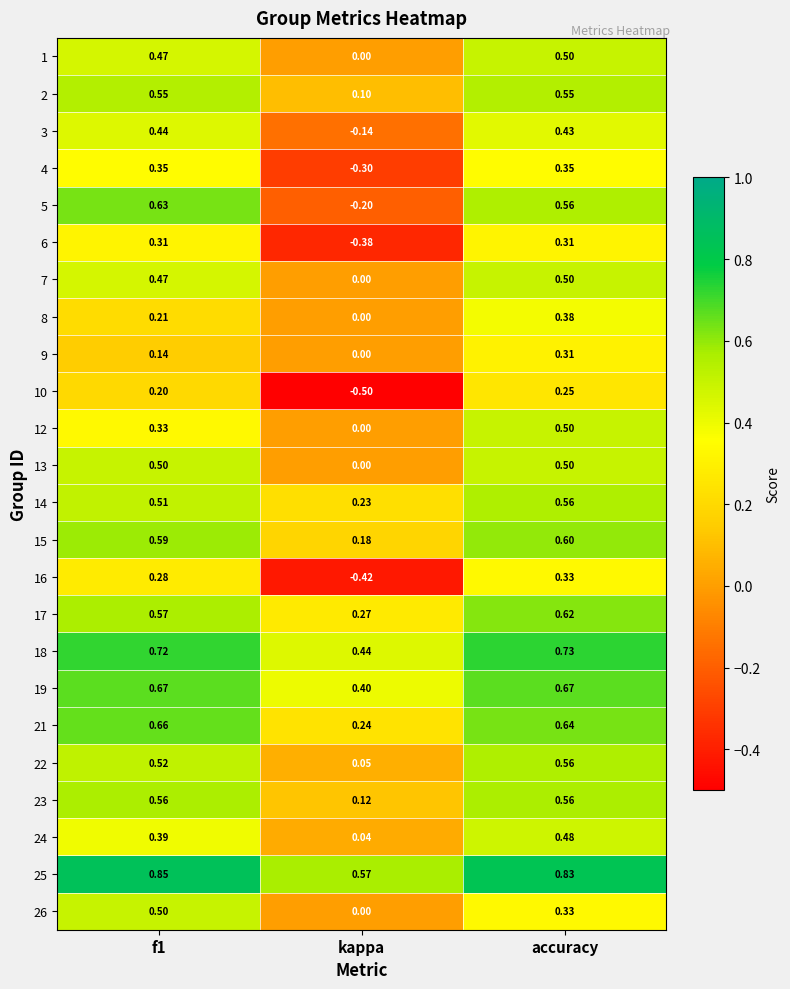

At which label is 24 closest to 0?

kappa